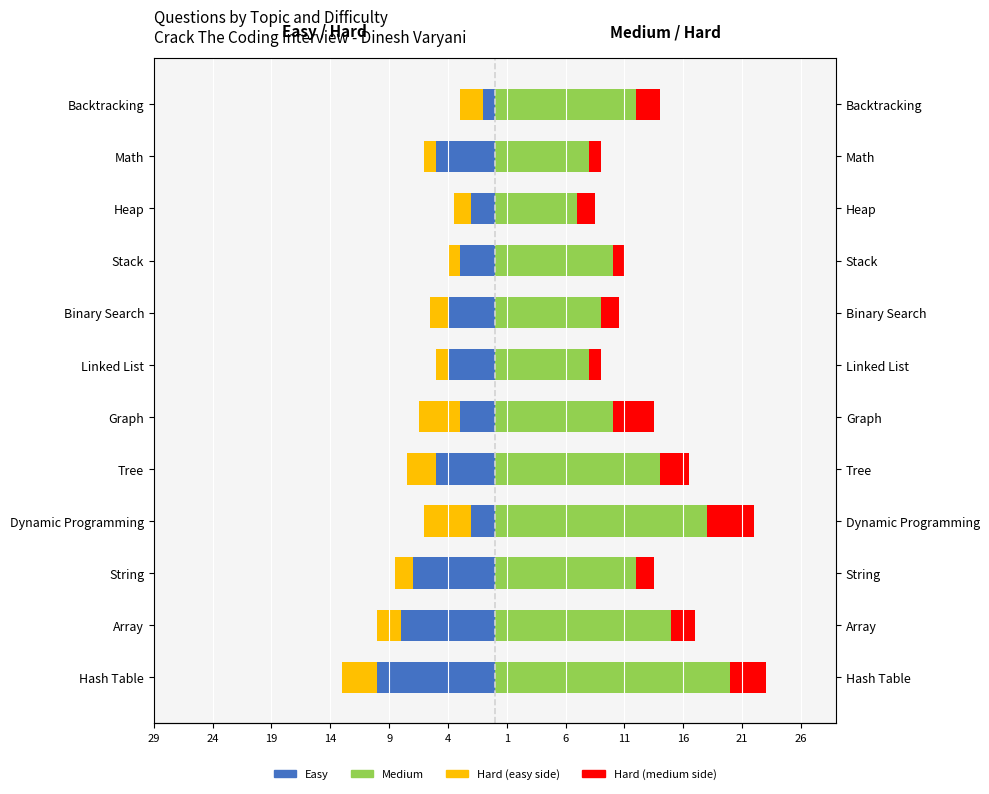

Rank the series at Heap from lowest to highest value.

Easy, Hard (left), Hard (right), Medium